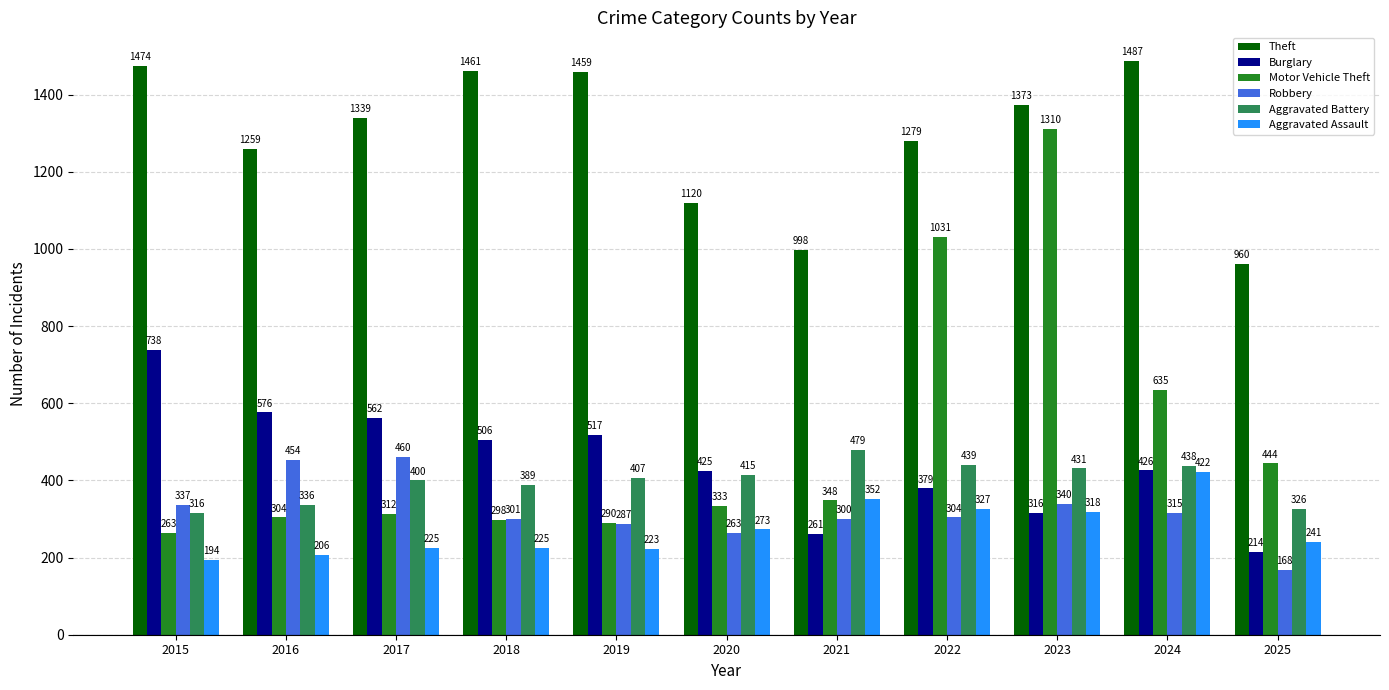

Which series has the largest range (max minus min)?

Motor Vehicle Theft